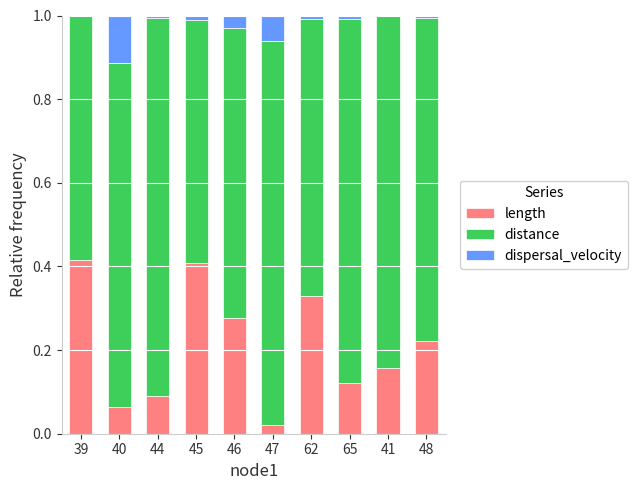

What is the total value across all series at 40?

1.0